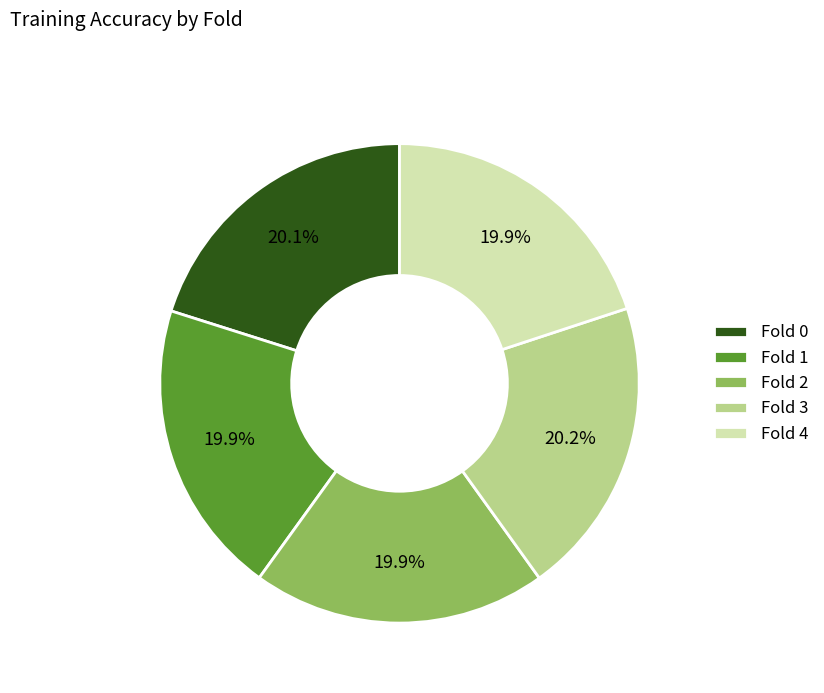

Count the number of slices in the pie.

5